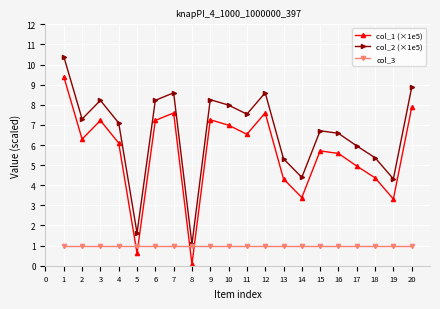

What are all the series names shown in the legend?

col_1 (×1e5), col_2 (×1e5), col_3